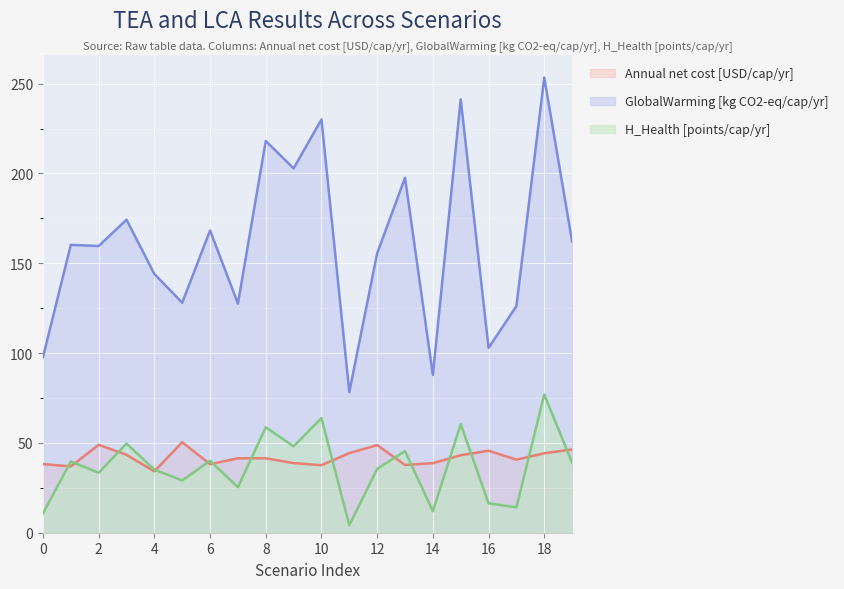

What value does the H_Health [points/cap/yr] series have at 1?

39.7